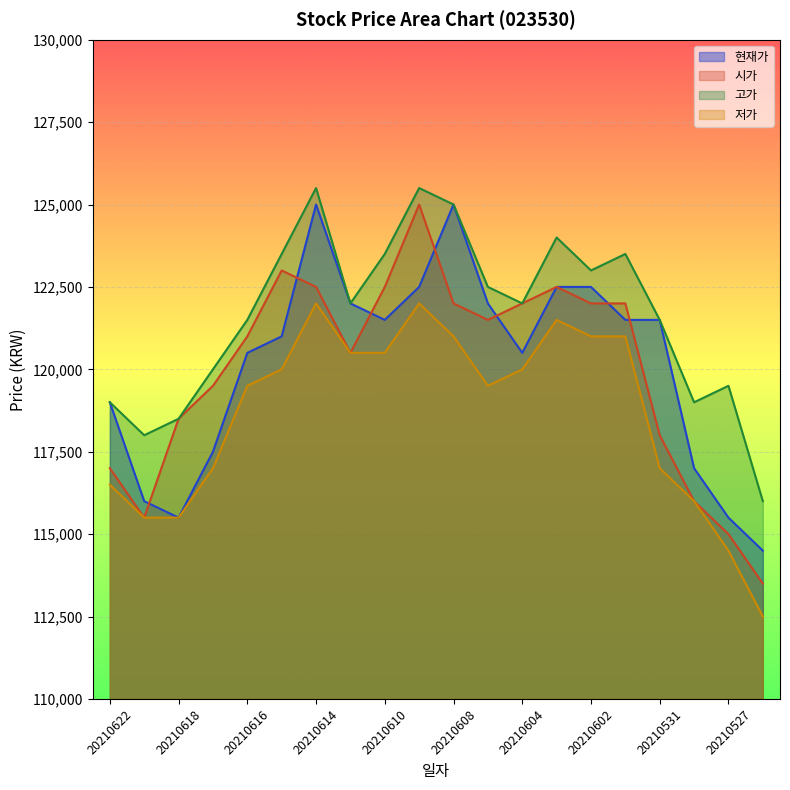

Where is 시가 nearest to the value 119250?

20210617